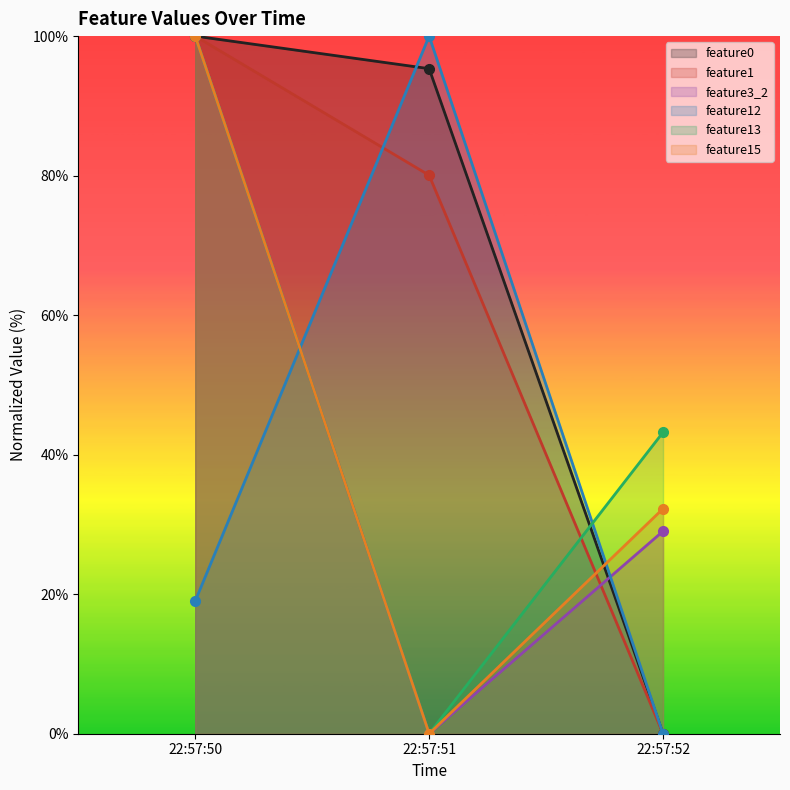

List the labels in order of feature12 value, smallest first.

22:57:52, 22:57:50, 22:57:51